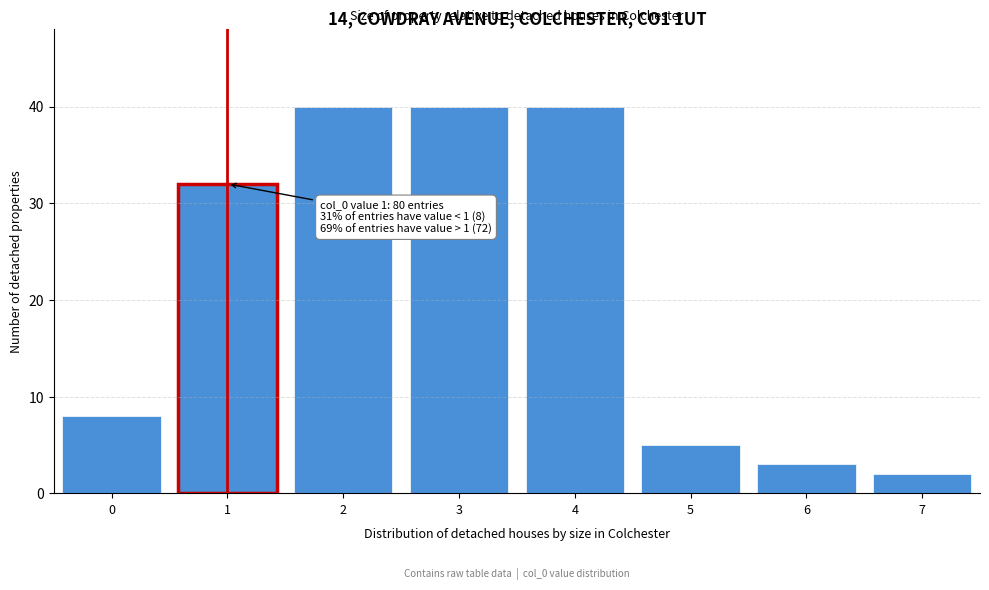

Reading left to right, what are all the values shown in this chart?

8	32	40	40	40	5	3	2